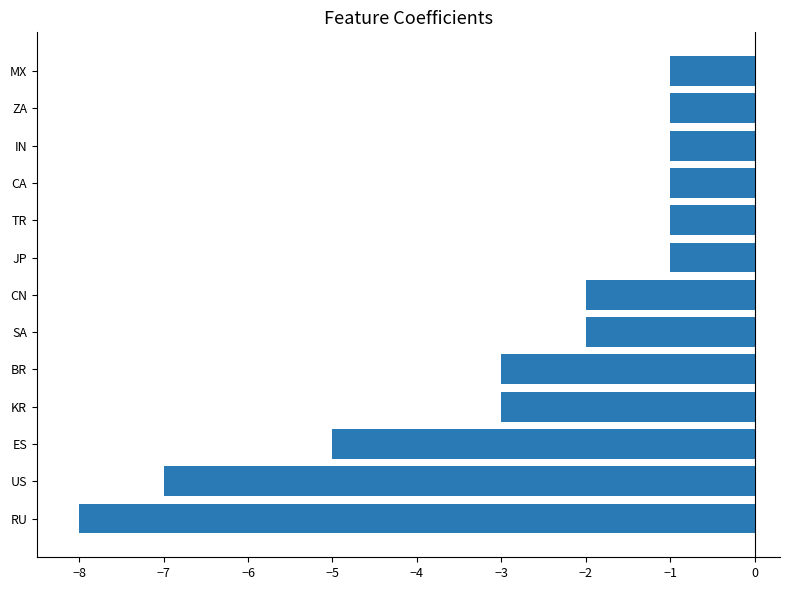

True or false: the data shows -1 at CA.

True